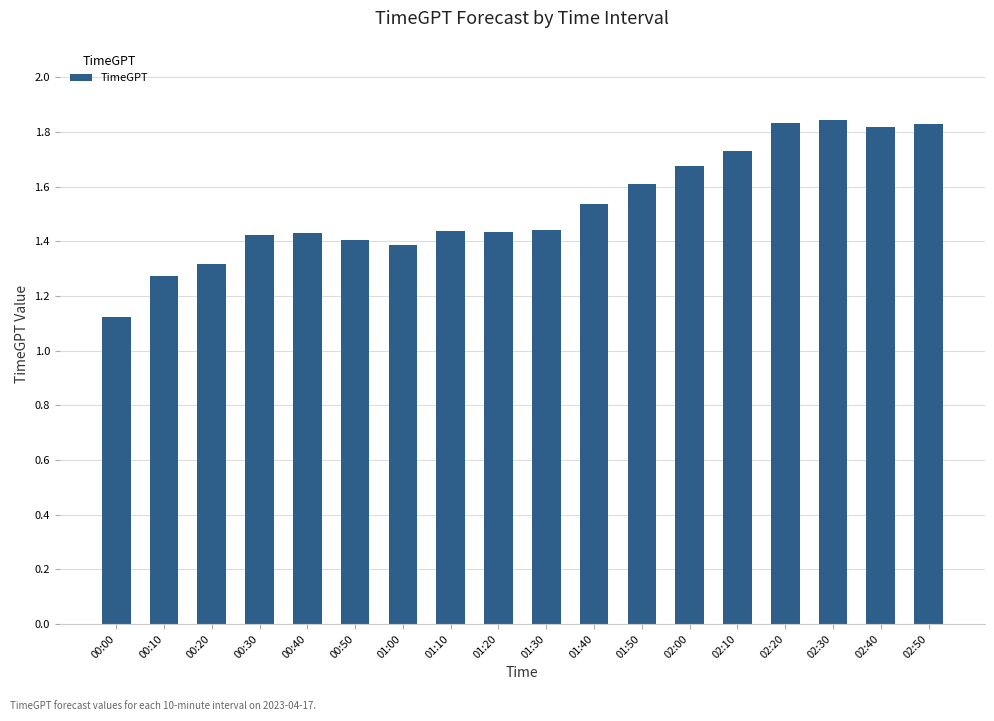

The chart shows a value of 2.2 at 01:00. True or false?

False